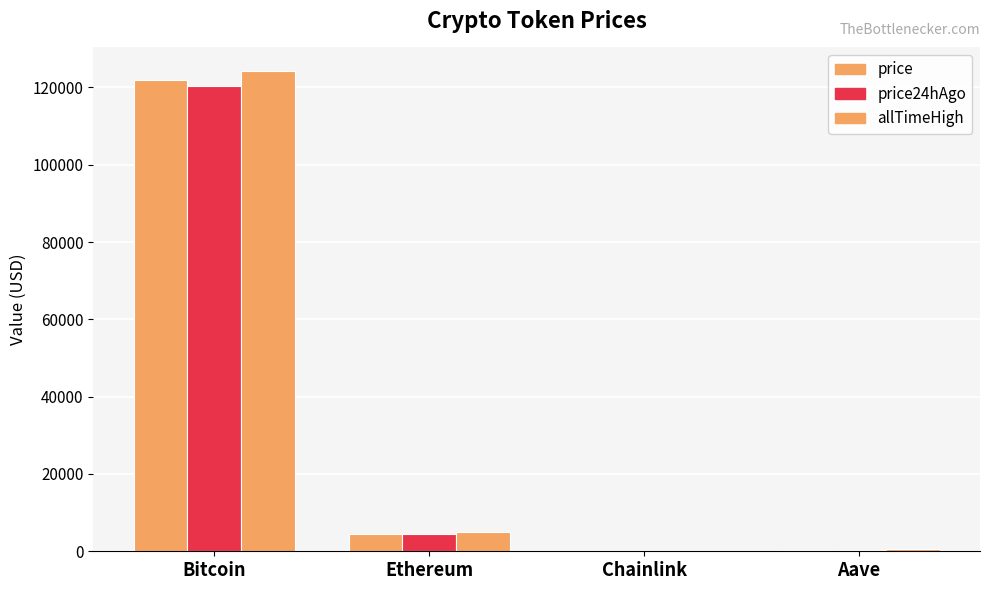

Does the chart contain stacked bars?

No